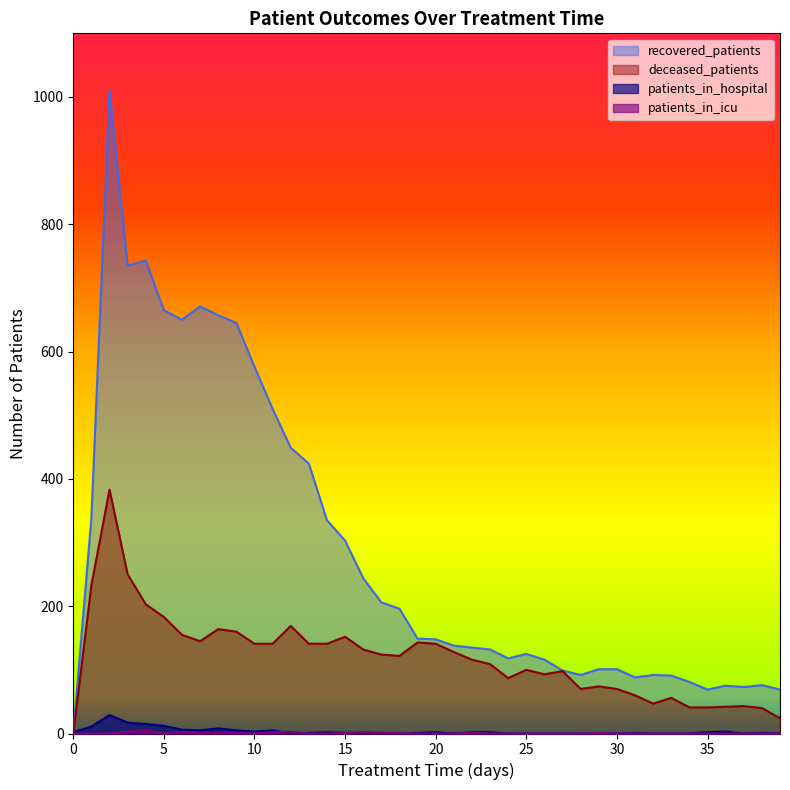

List the series in order of their peak value, lowest first.

patients_in_icu, patients_in_hospital, deceased_patients, recovered_patients